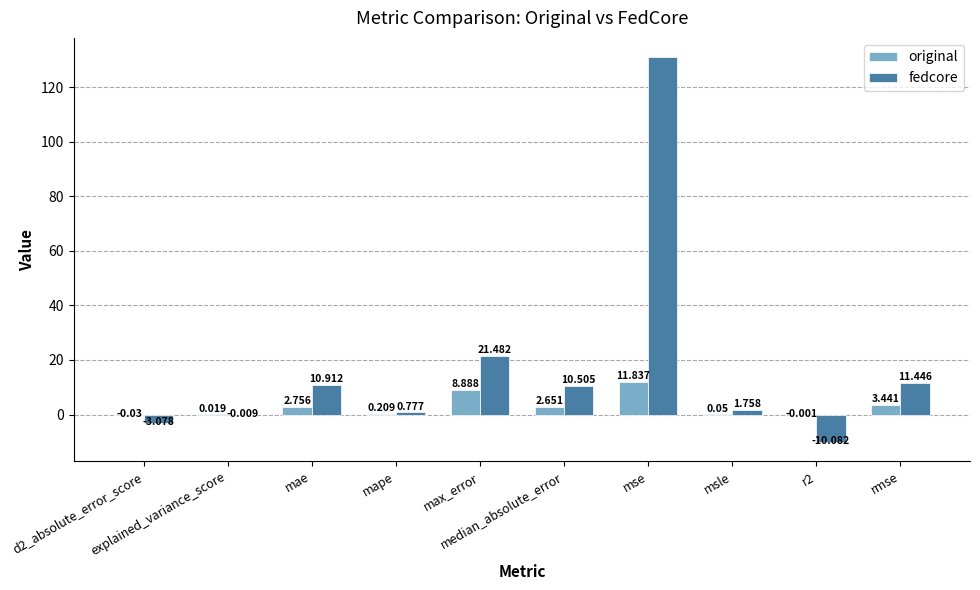

What is the approximate value of fedcore at r2?

-10.1